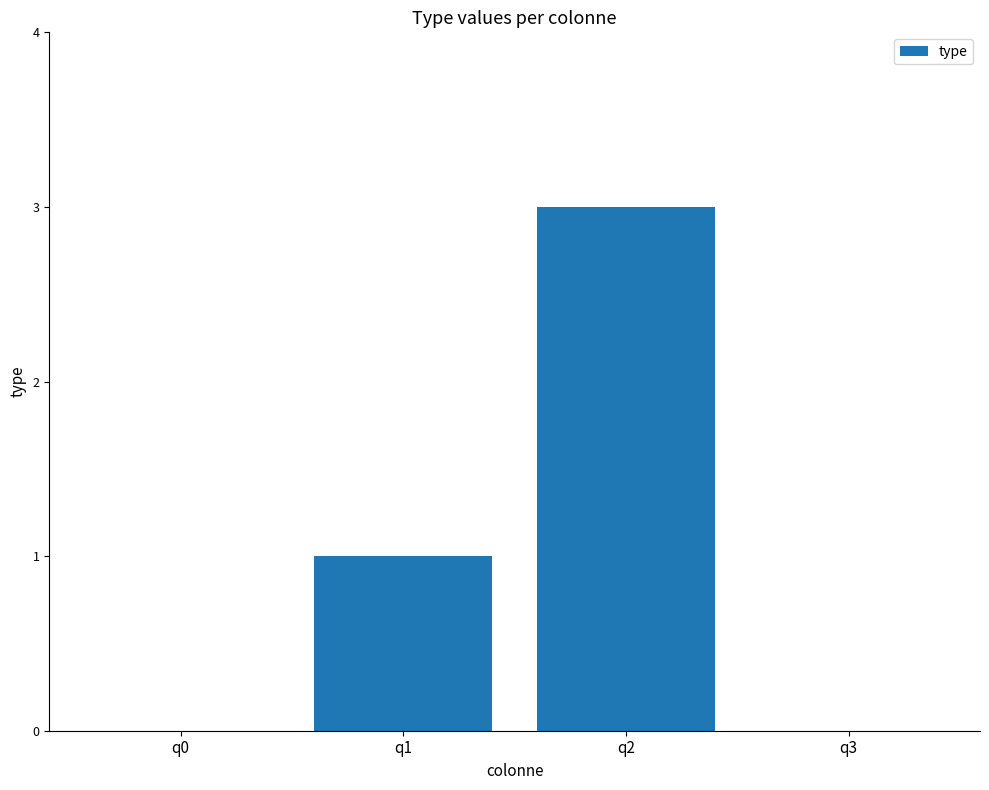

How many distinct data groups are displayed?

1